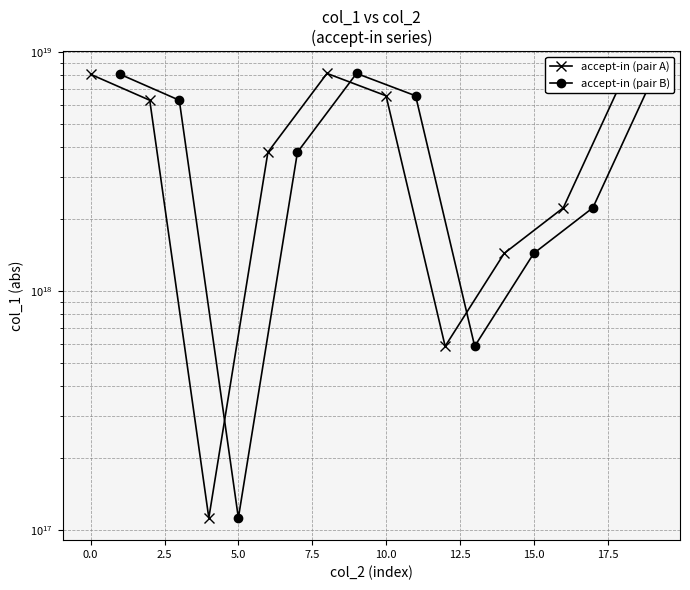

What is the minimum value shown in the chart?

112104324740544048